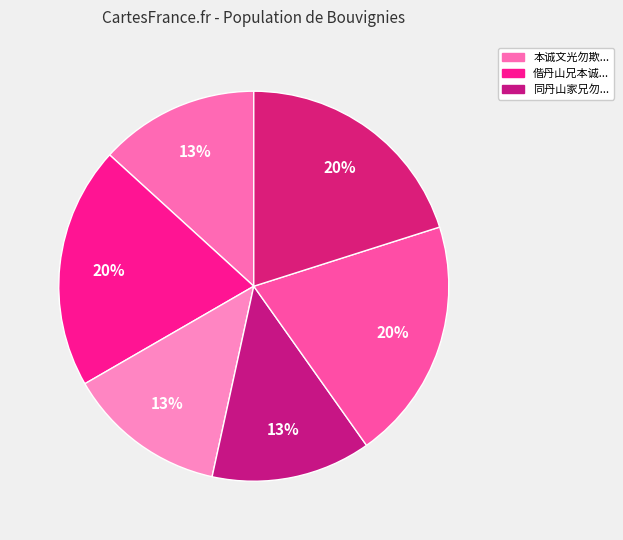

Rank the categories by value from highest to lowest.

本诚文光勿欺见过饮予偶成兼呈丹山家兄, 同丹山家兄勿欺诸友登梅峰, 偕丹山兄本诚勿欺弘之浩卿诸友游大桥坑, 本诚文光勿欺见过饮予偶成兼呈丹山家兄, 同丹山家兄勿欺诸友登梅峰, 偕丹山兄本诚勿欺弘之浩卿诸友游大桥坑